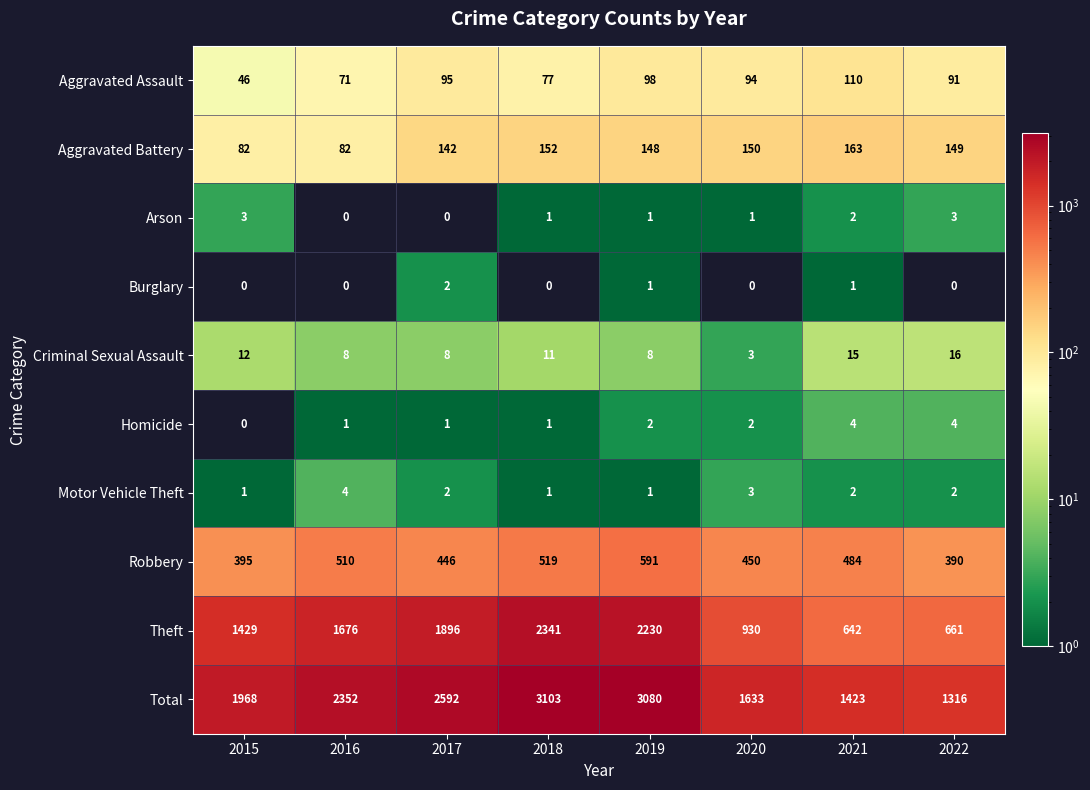

The Robbery series shows 395 at 2015. True or false?

True